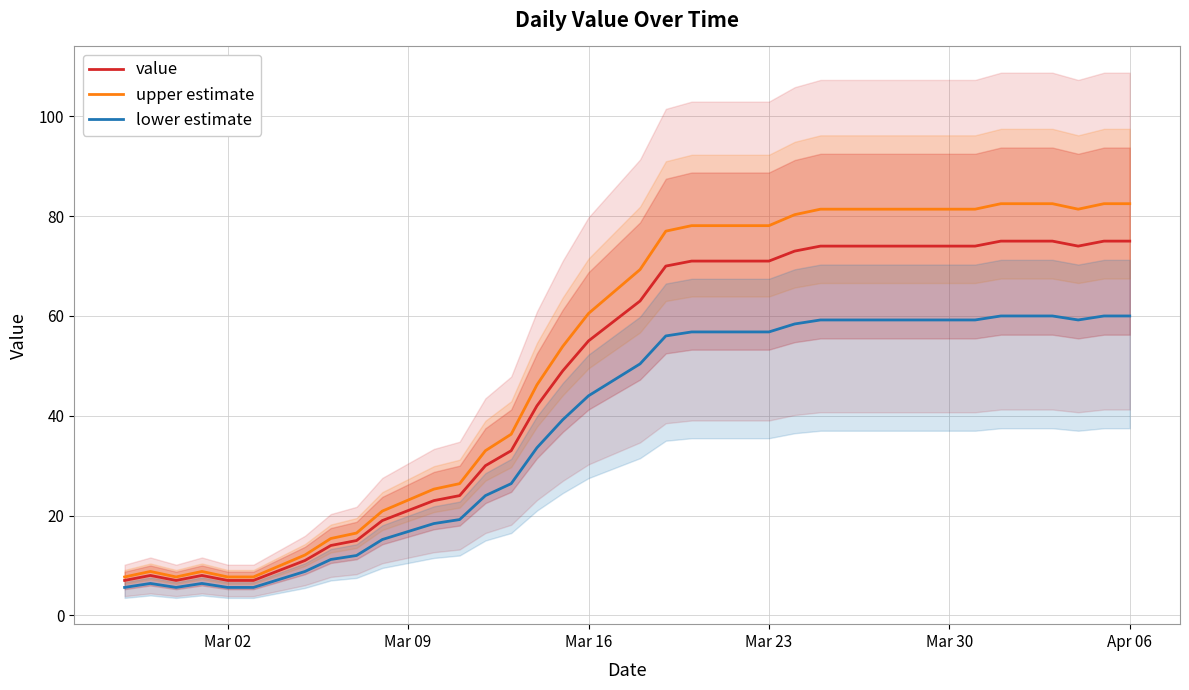

What is the minimum value for upper estimate?

7.7